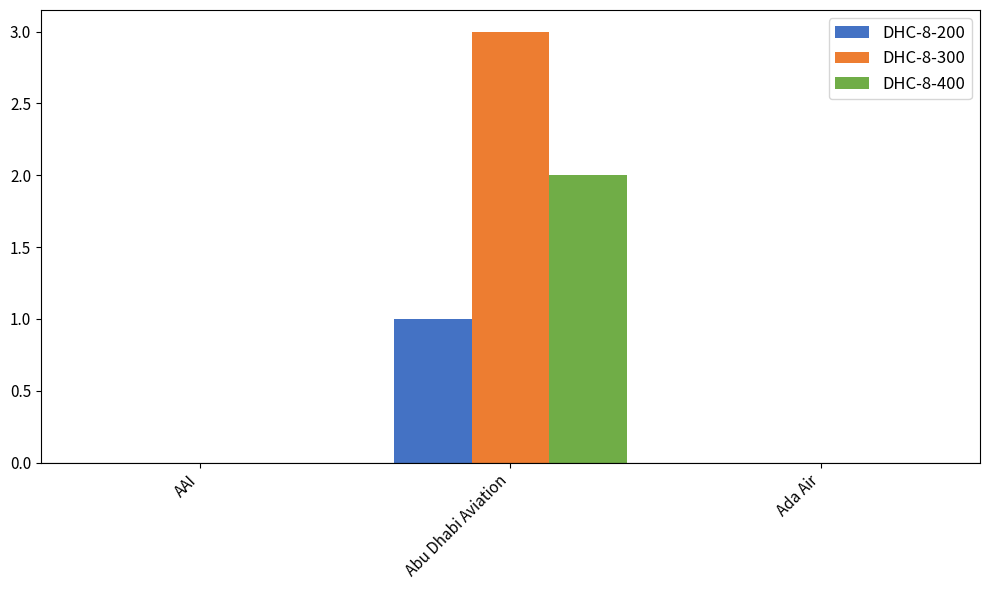

What is the sum of all DHC-8-400 values?

2